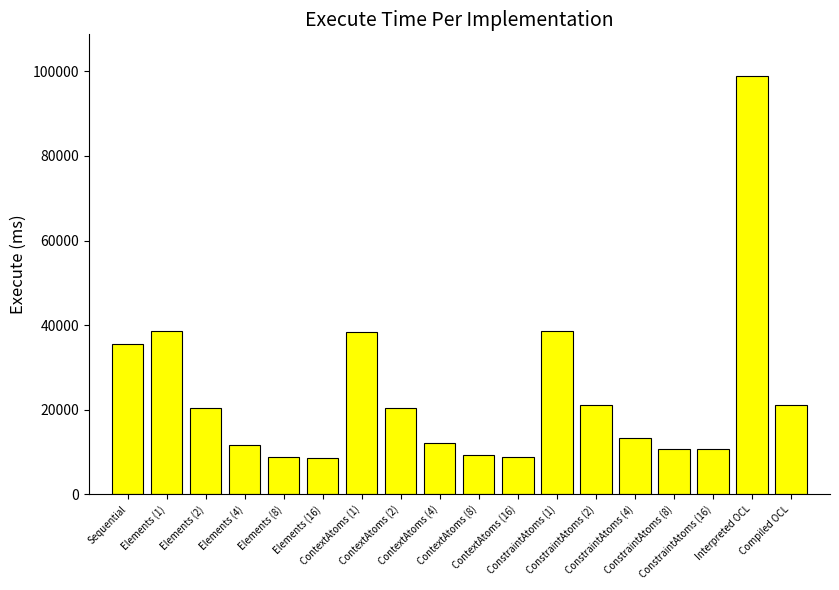

What is the difference between the maximum and second lowest values?

90046